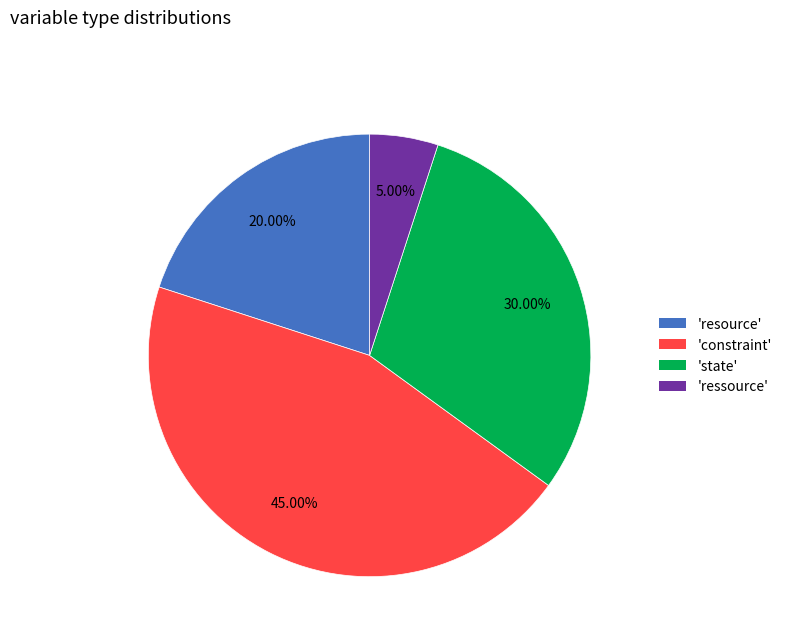

Does any single category account for the majority?

No